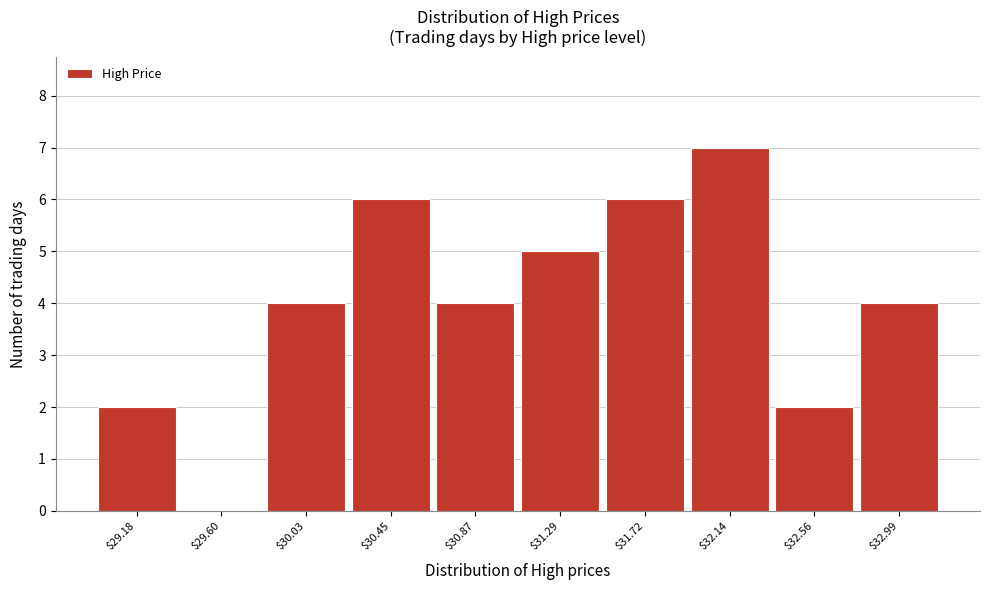

True or false: the data shows 7 at $32.14.

True